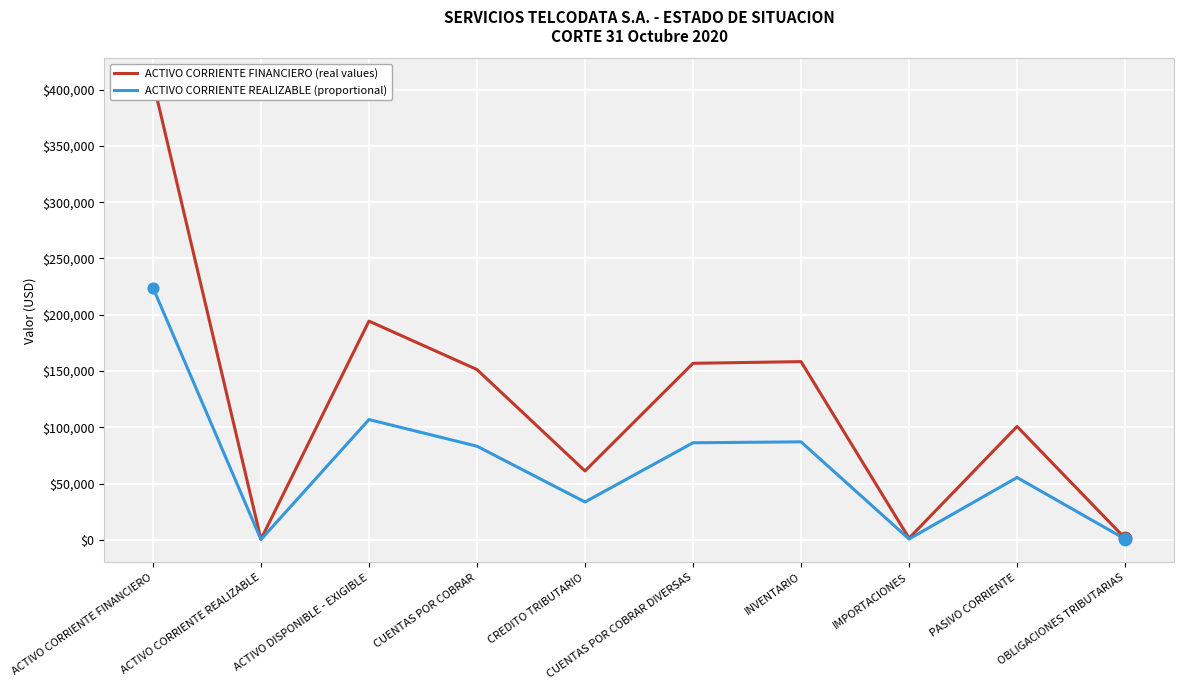

At how many categories does at least one series exceed 18494?

7